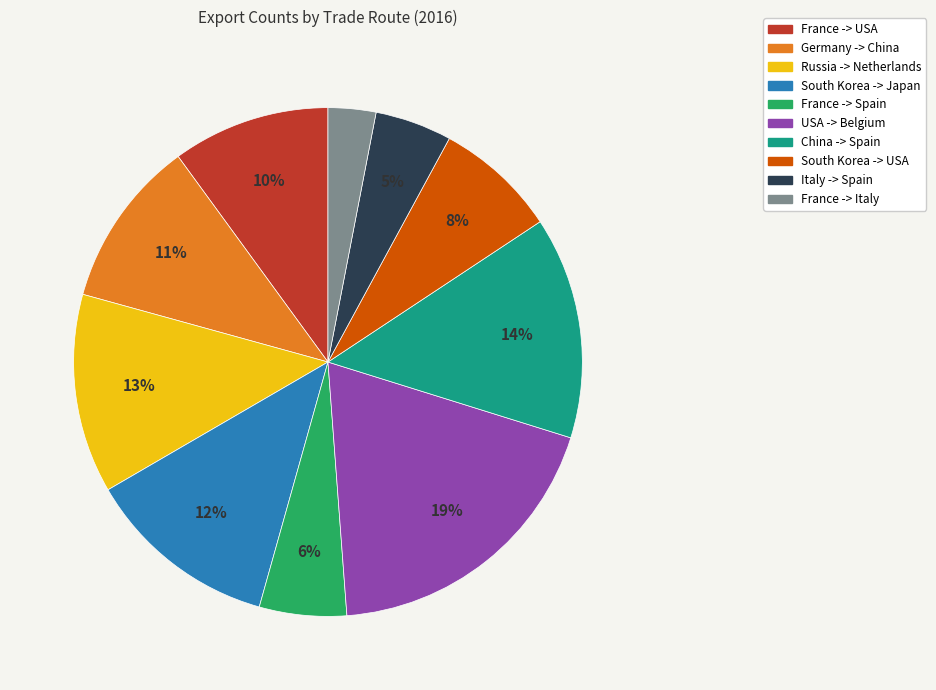

Which has a higher value, Italy -> Spain or Russia -> Netherlands?

Russia -> Netherlands